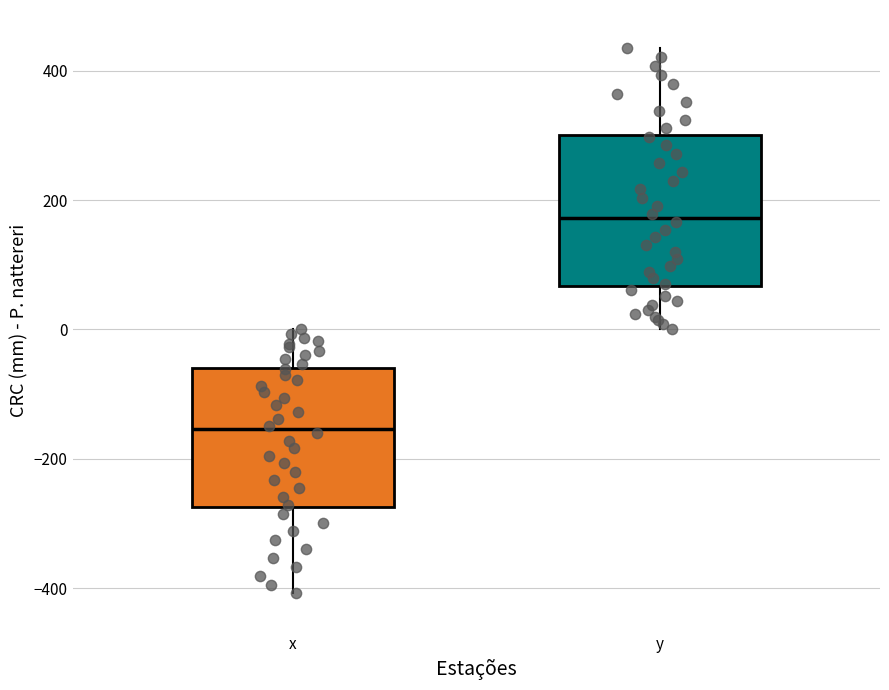

Which box's median line is the lowest?

x